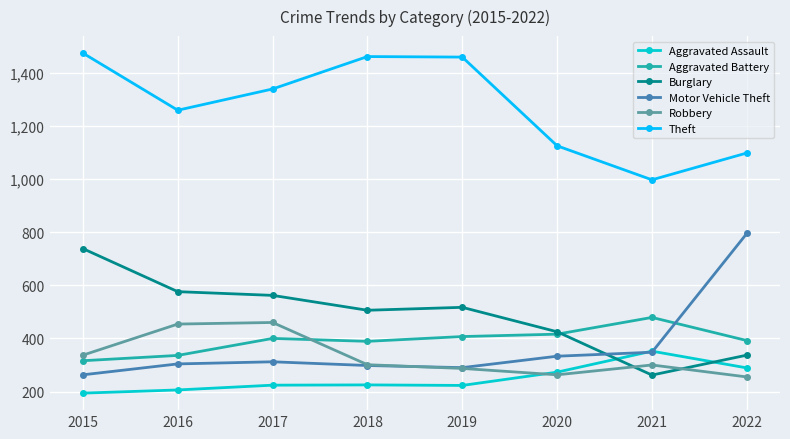

What are all the series names shown in the legend?

Aggravated Assault, Aggravated Battery, Burglary, Motor Vehicle Theft, Robbery, Theft